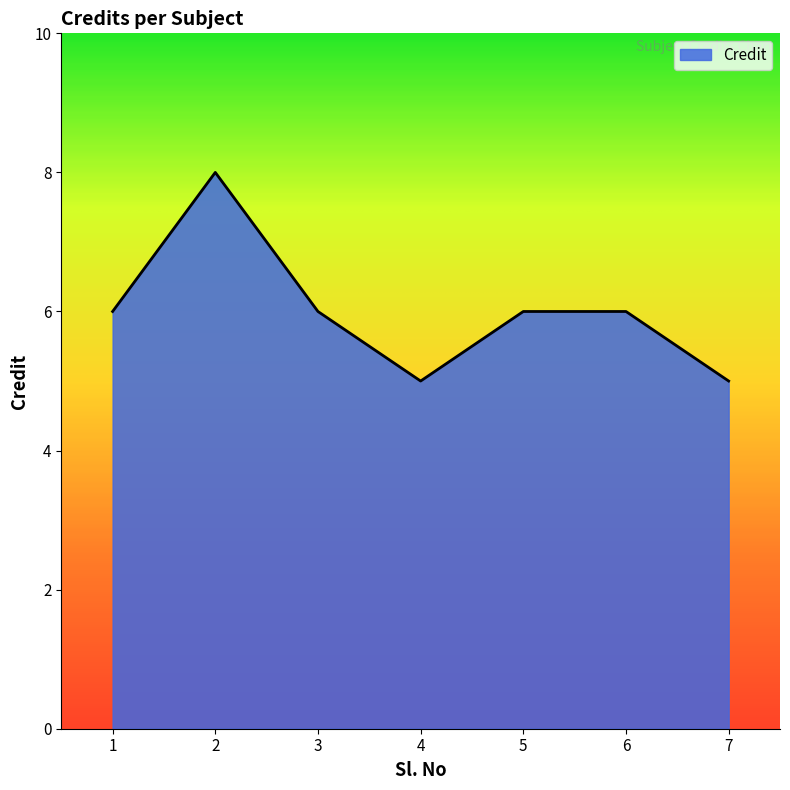

What is the minimum value shown in the chart?

5